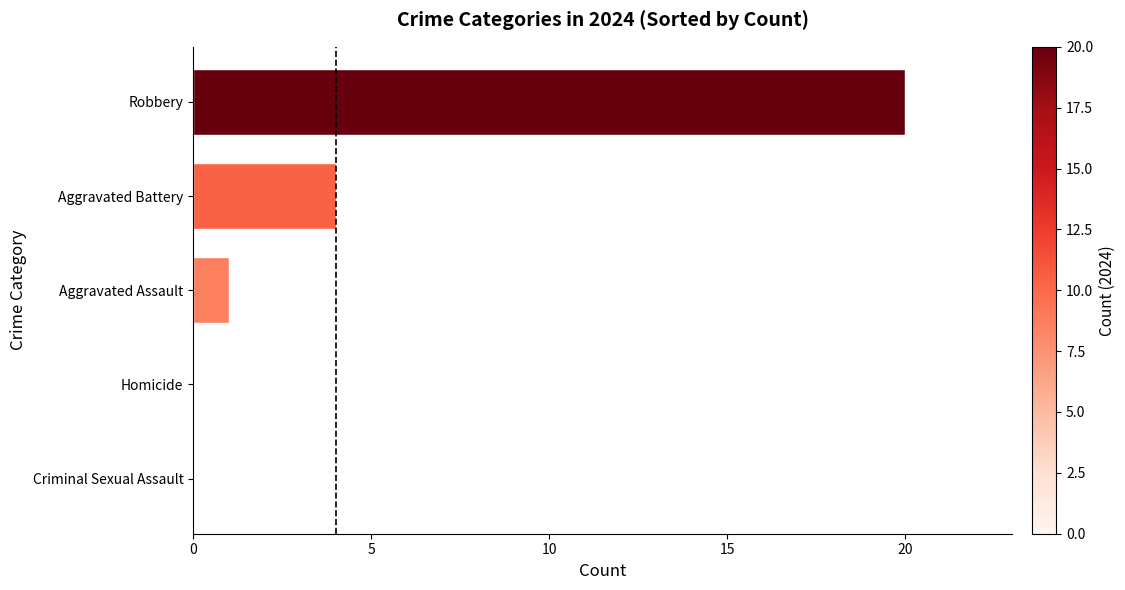

What is the sum of all values?

25